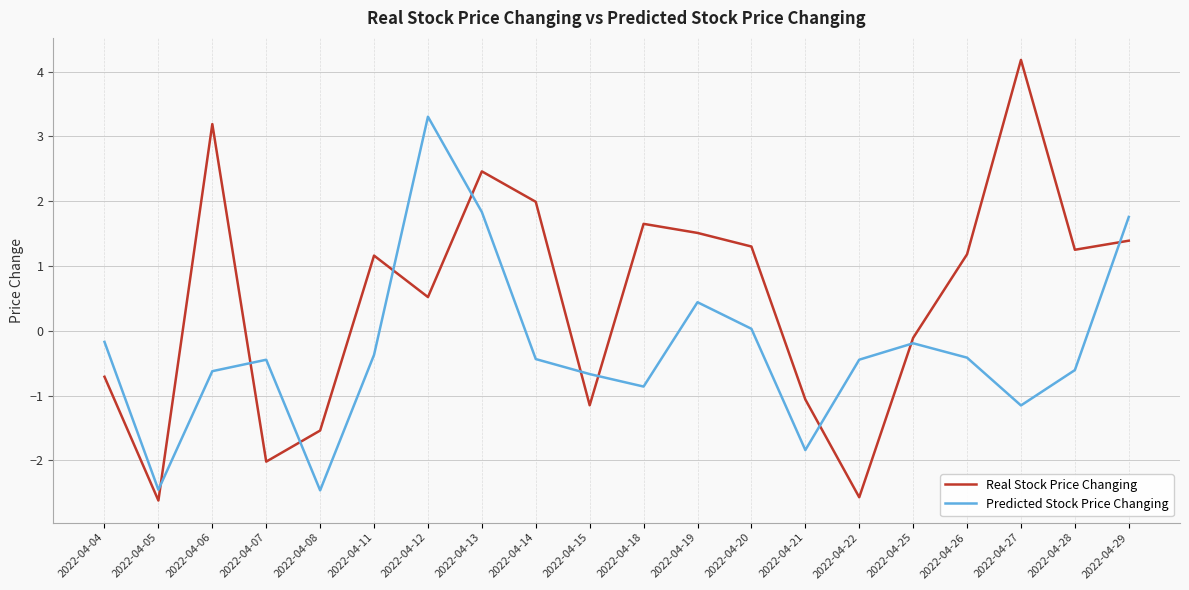

What is the smallest value displayed?

-2.6